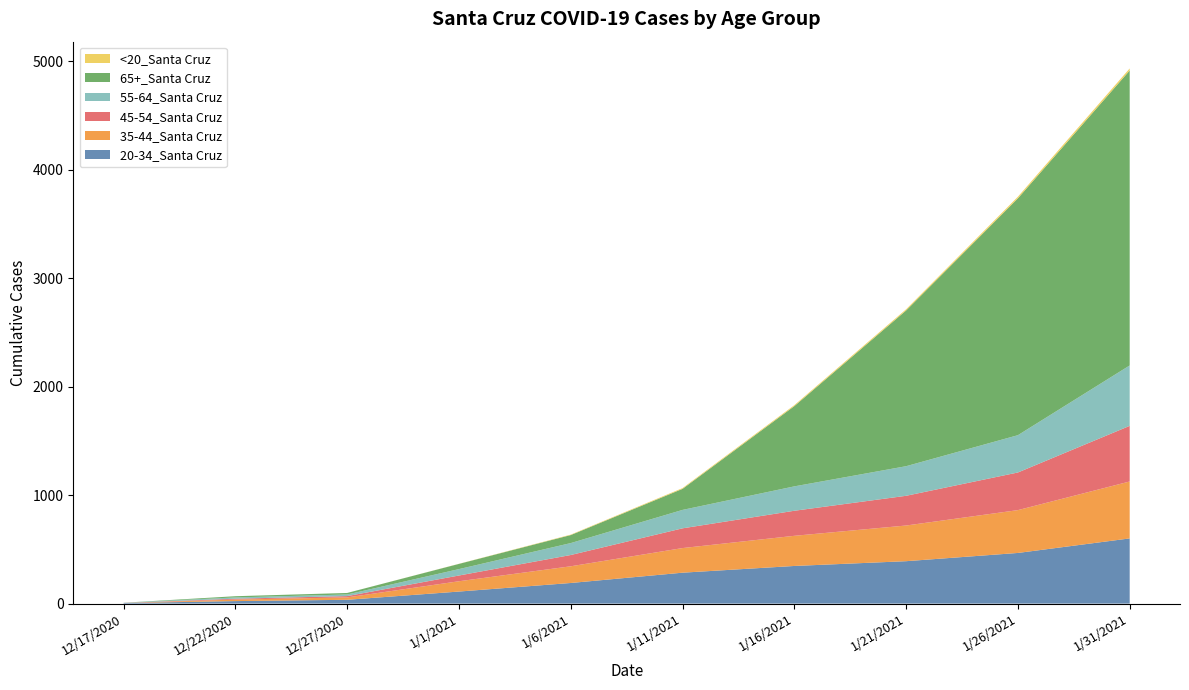

Reading left to right, extract all data points from this chart.

20-34_Santa Cruz: 5	23	35	111	190	285	347	391	467	601
35-44_Santa Cruz: 0	14	22	95	154	227	278	329	395	525
45-54_Santa Cruz: 1	8	12	53	104	182	231	274	347	513
55-64_Santa Cruz: 2	12	15	59	110	170	225	273	344	557
65+_Santa Cruz: 0	11	14	48	74	194	740	1436	2184	2720
<20_Santa Cruz: 0	0	0	1	4	7	9	11	15	19